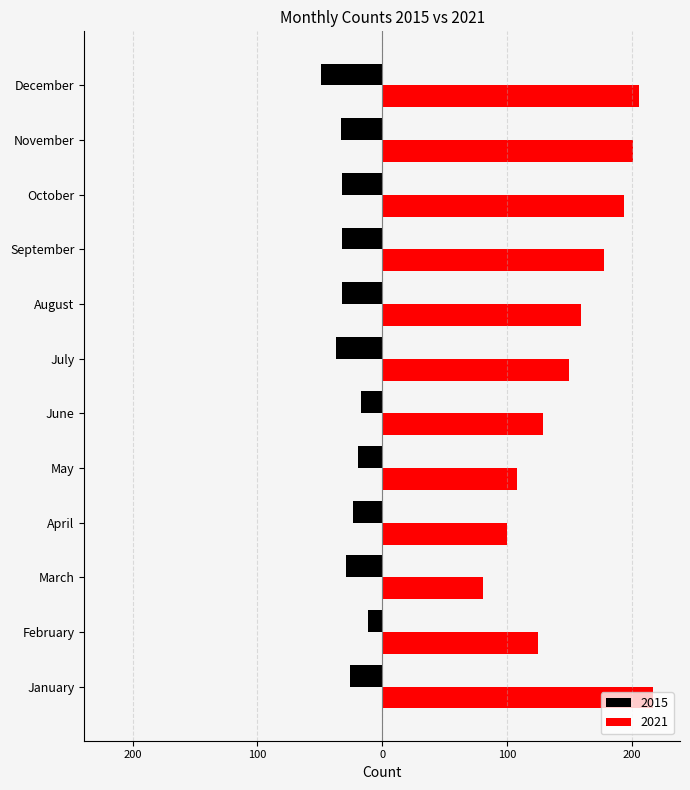

What is the value of the 2015 bar at the 3rd from the left?

-29